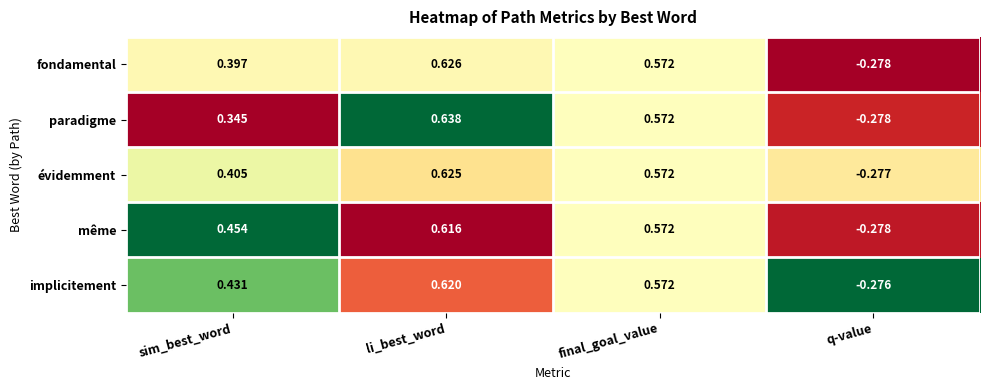

List the series in order of their peak value, highest first.

paradigme, fondamental, évidemment, implicitement, même